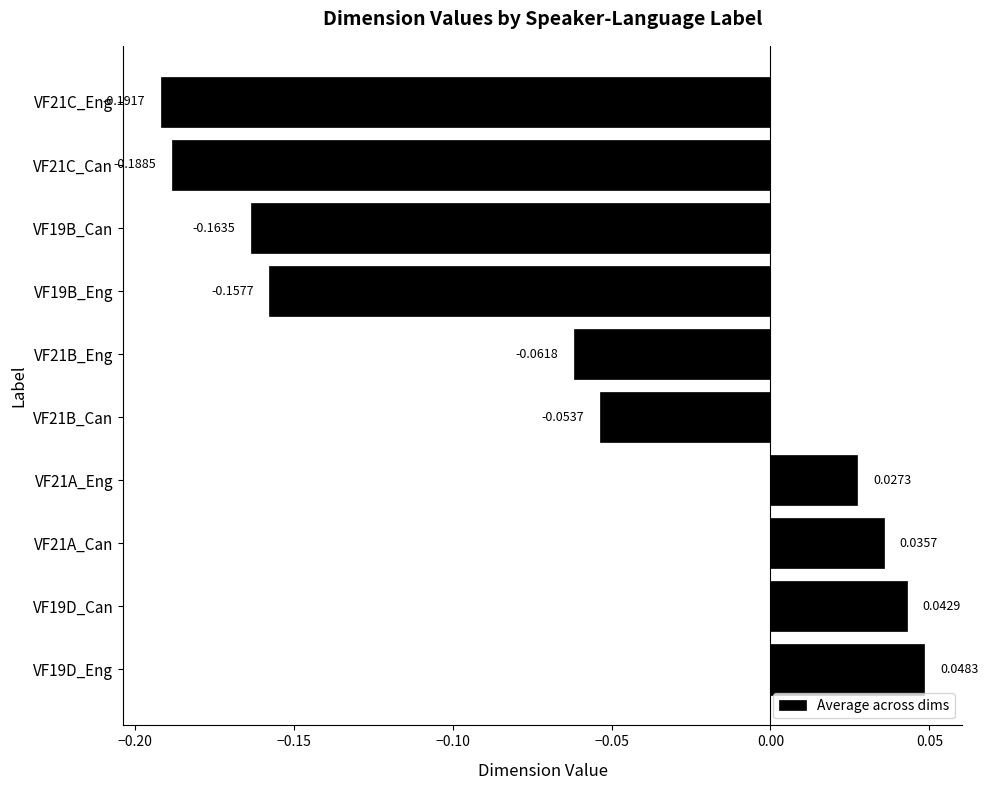

List the labels in order of value, smallest first.

VF21C_Eng, VF21C_Can, VF19B_Can, VF19B_Eng, VF21B_Eng, VF21B_Can, VF21A_Eng, VF21A_Can, VF19D_Can, VF19D_Eng